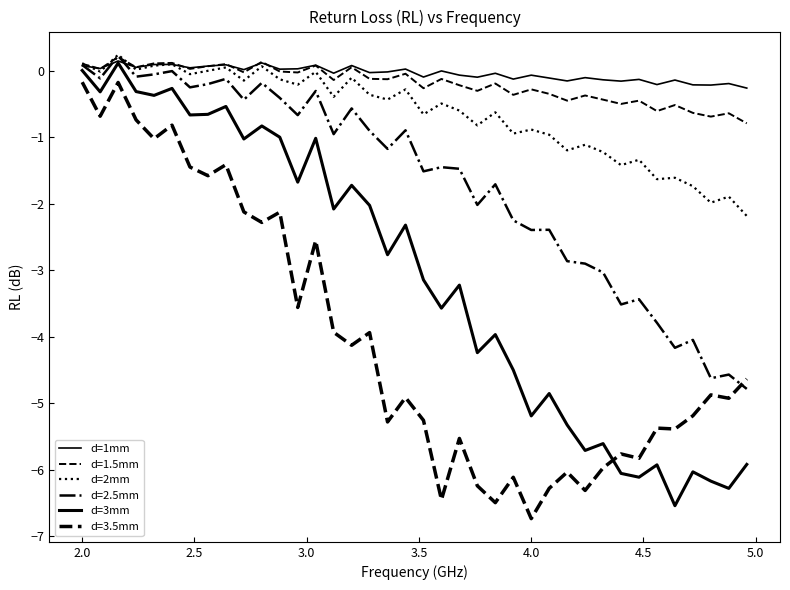

How many lines are shown in the chart?

6